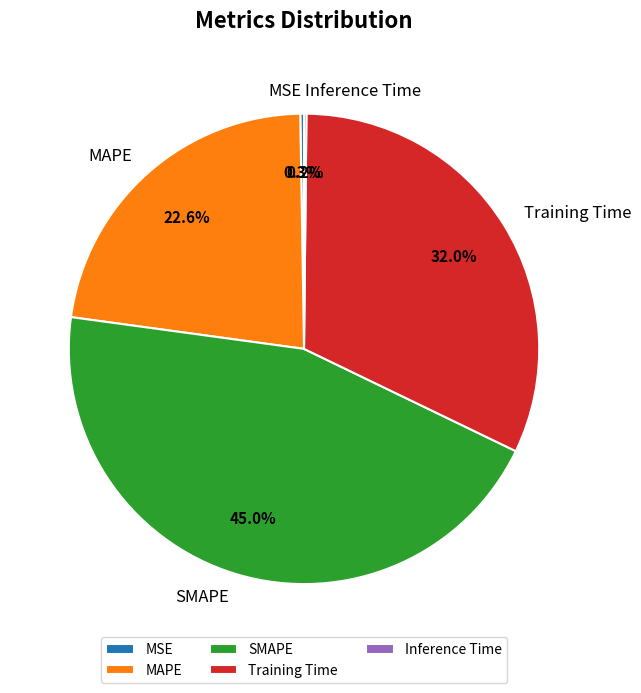

Which category has the biggest portion of the pie?

SMAPE